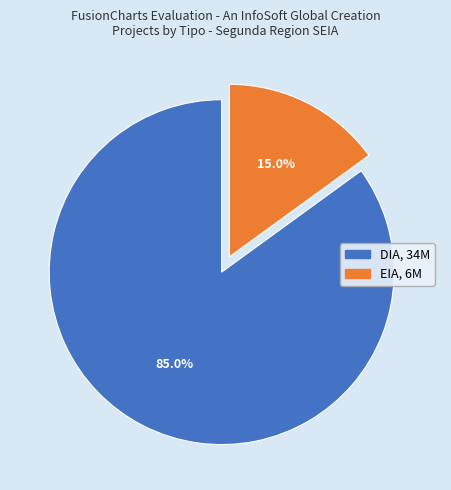

To the nearest percent, what is the difference between the largest and smallest slice percentages?

70%